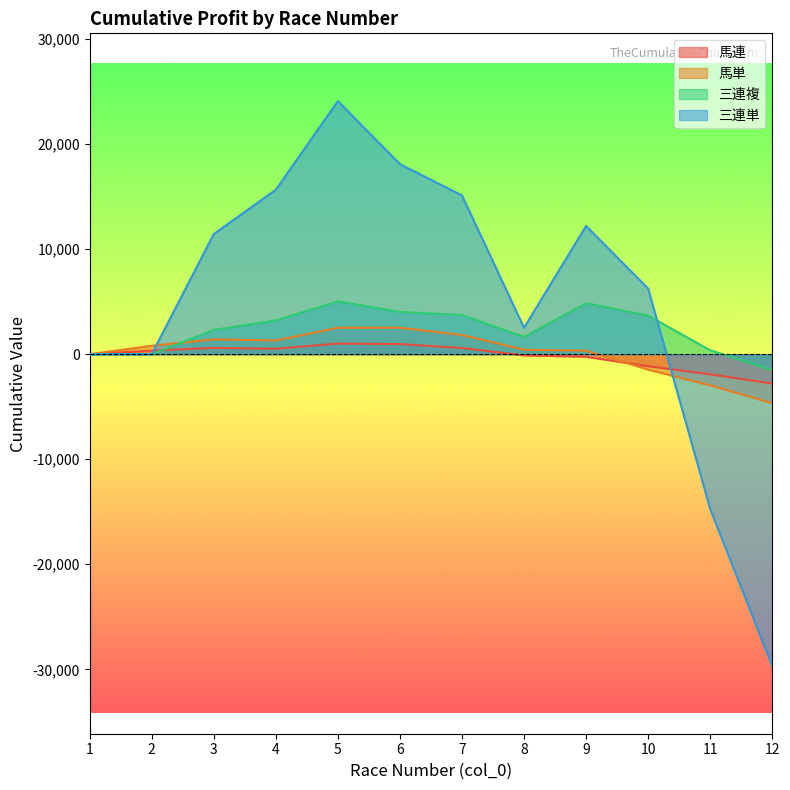

Which label corresponds to the largest value in the chart?

5